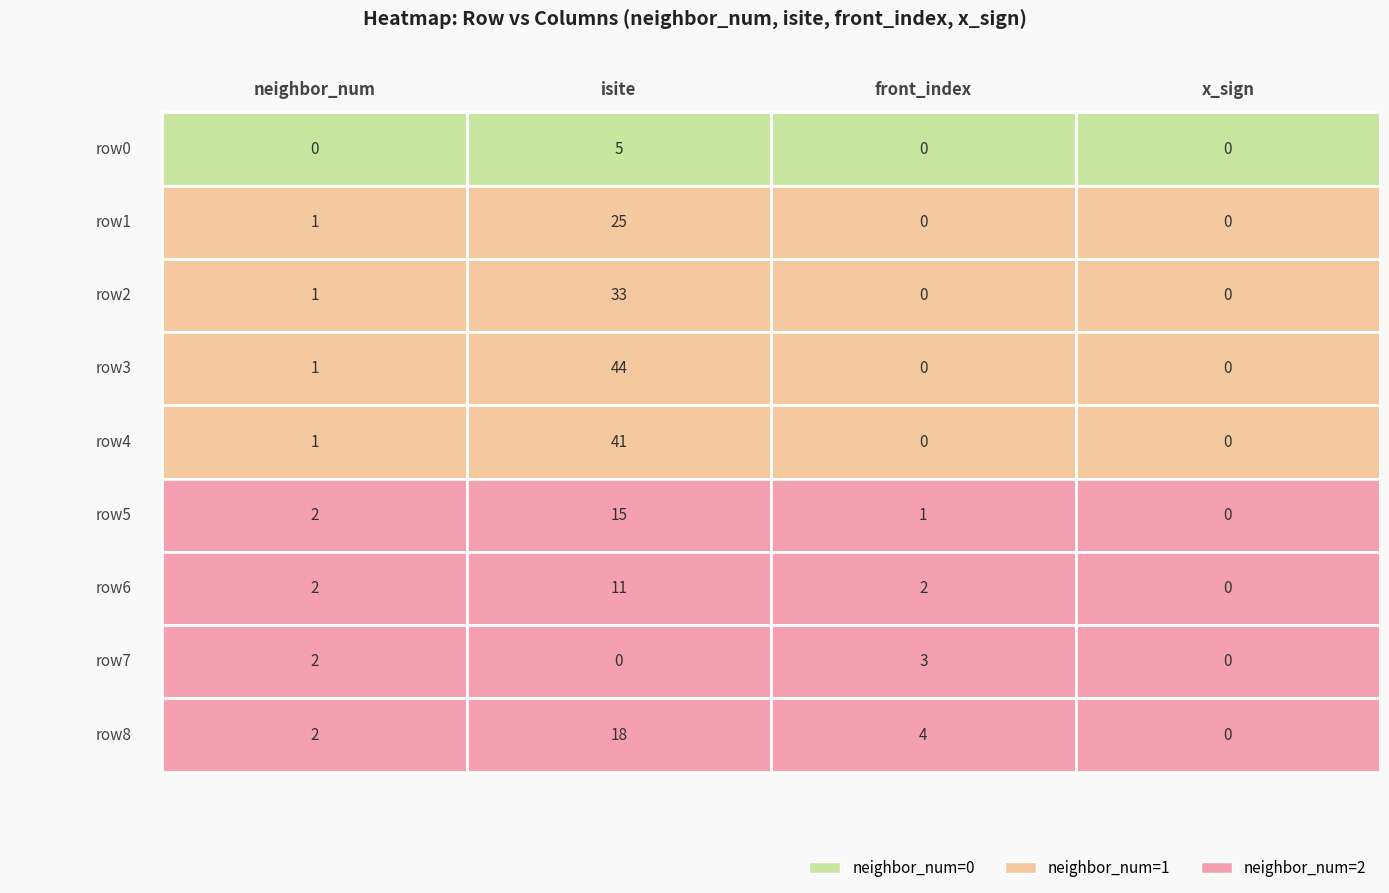

What is the maximum value shown in the chart?

44